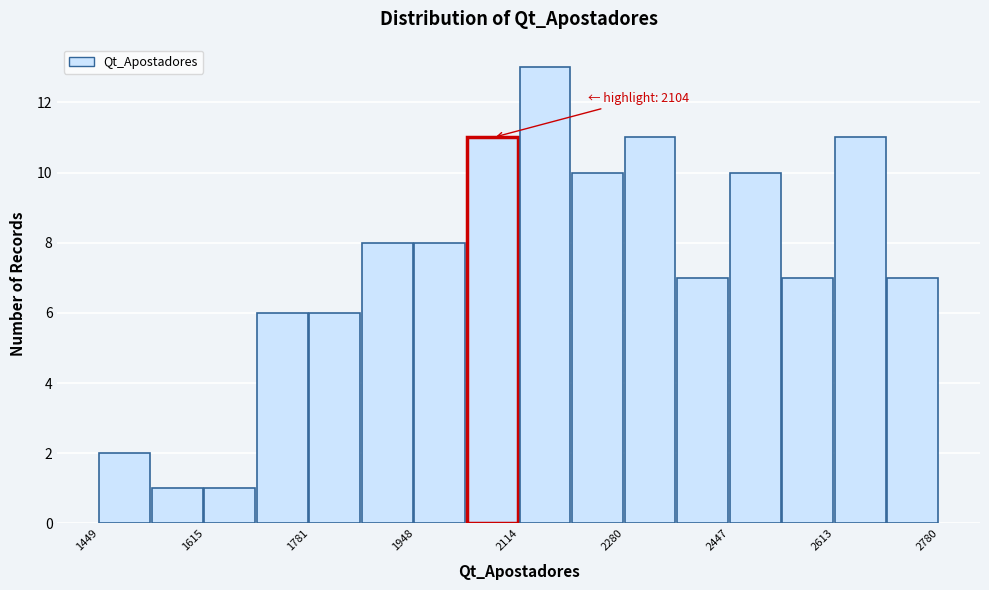

Which range on the x-axis has the tallest bar?

2120 to 2200